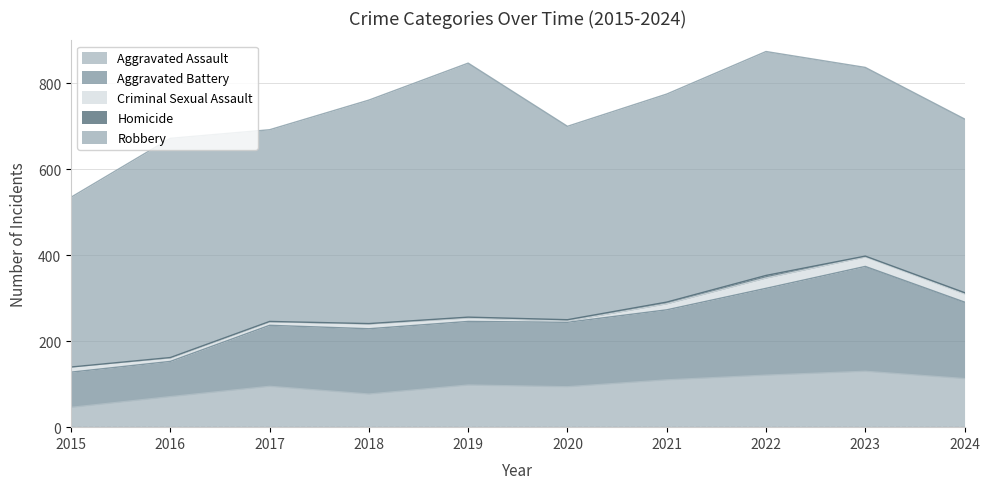

True or false: Aggravated Assault and Criminal Sexual Assault cross at least once.

False